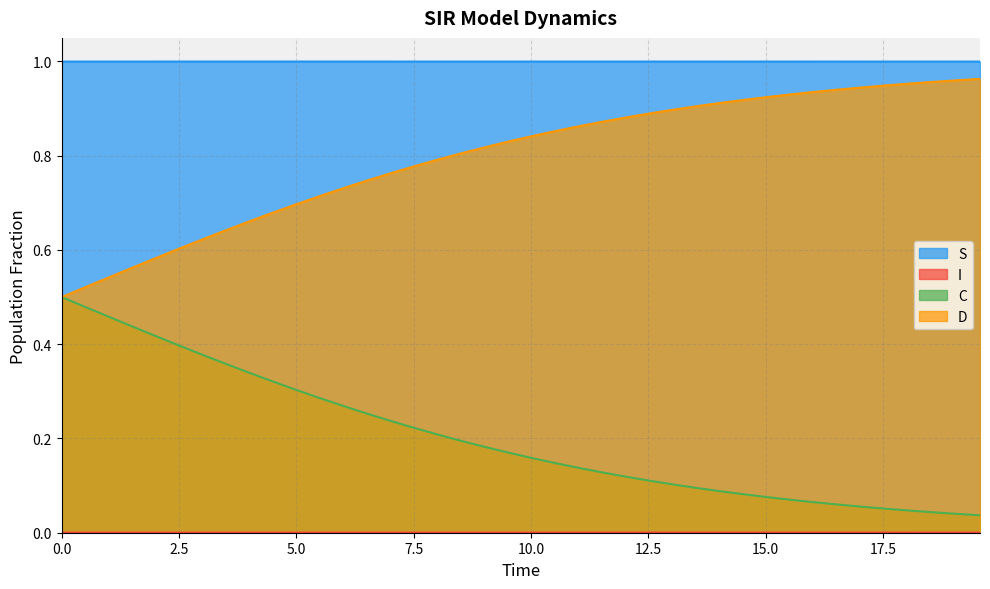

Which series has the largest total across all categories?

S